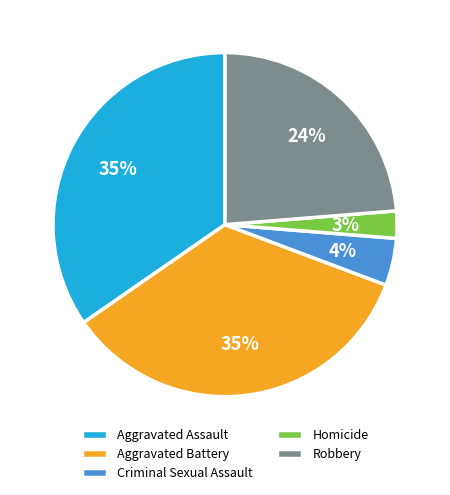

Which slice is the smallest?

Homicide